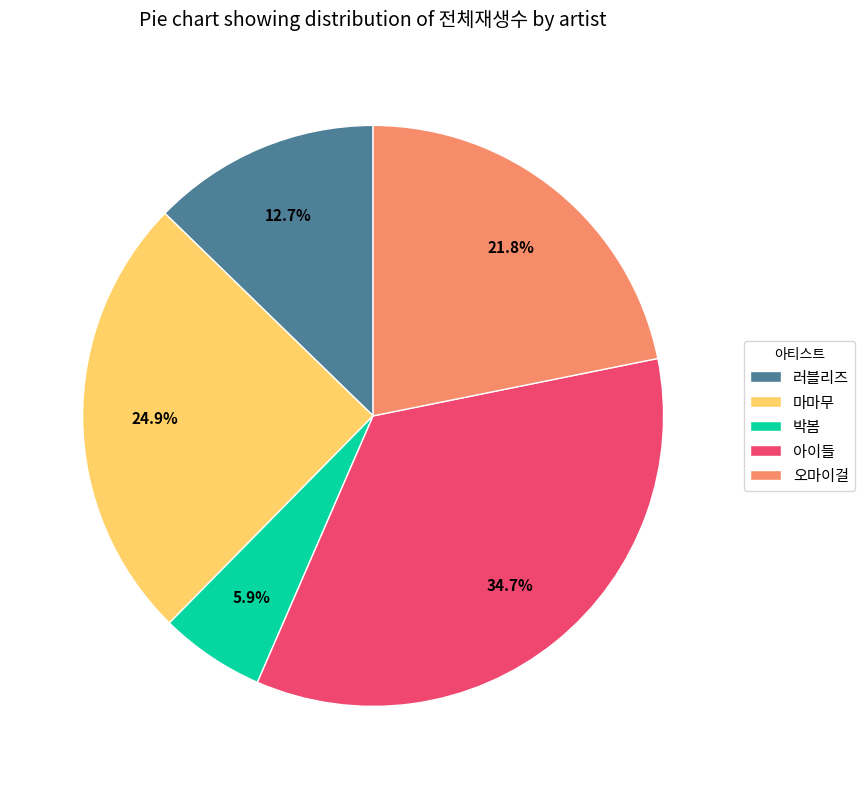

Which category has the smallest portion of the pie?

박봄